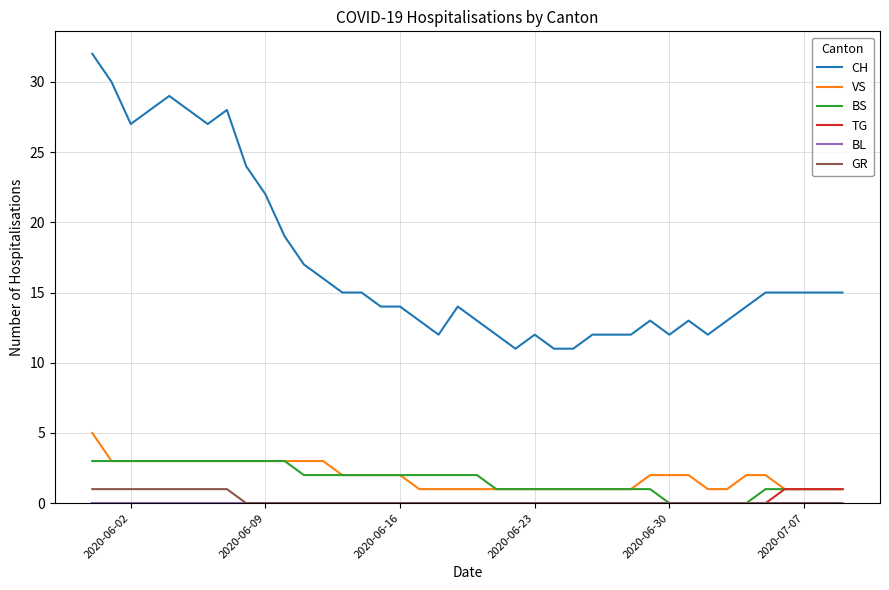

Which series has the widest spread of values?

CH